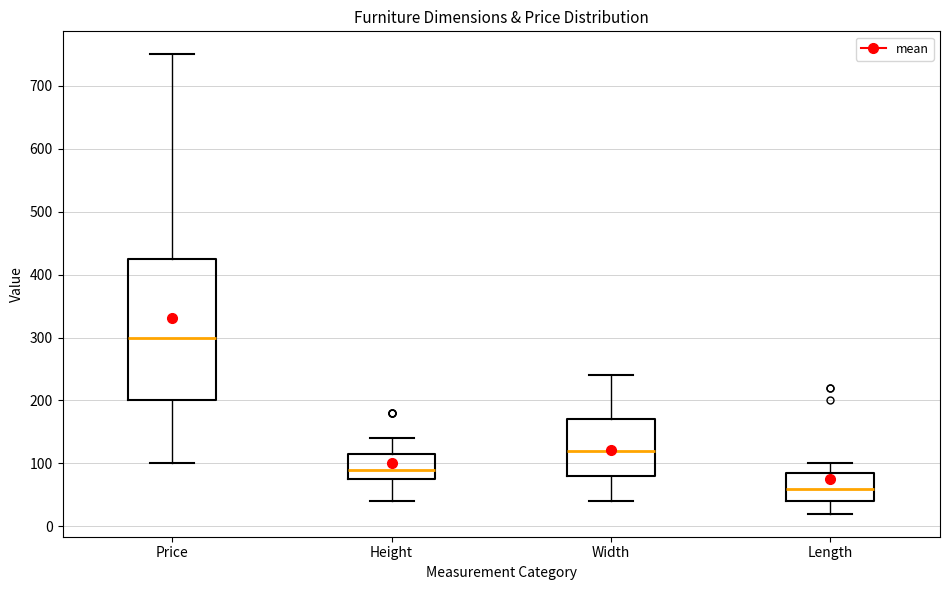

Which box's median line is the lowest?

Length